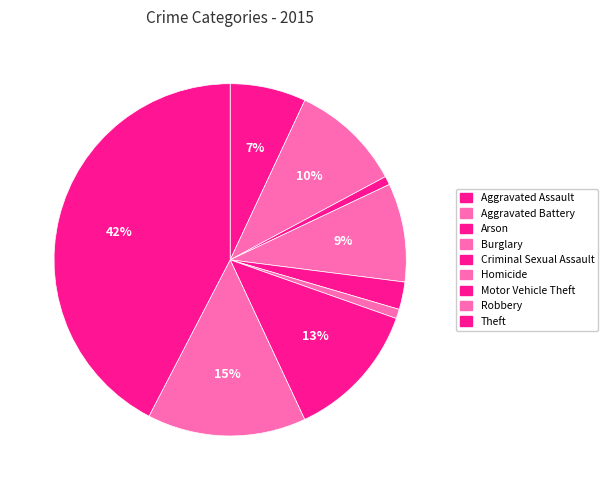

Which has a higher value, Burglary or Arson?

Burglary